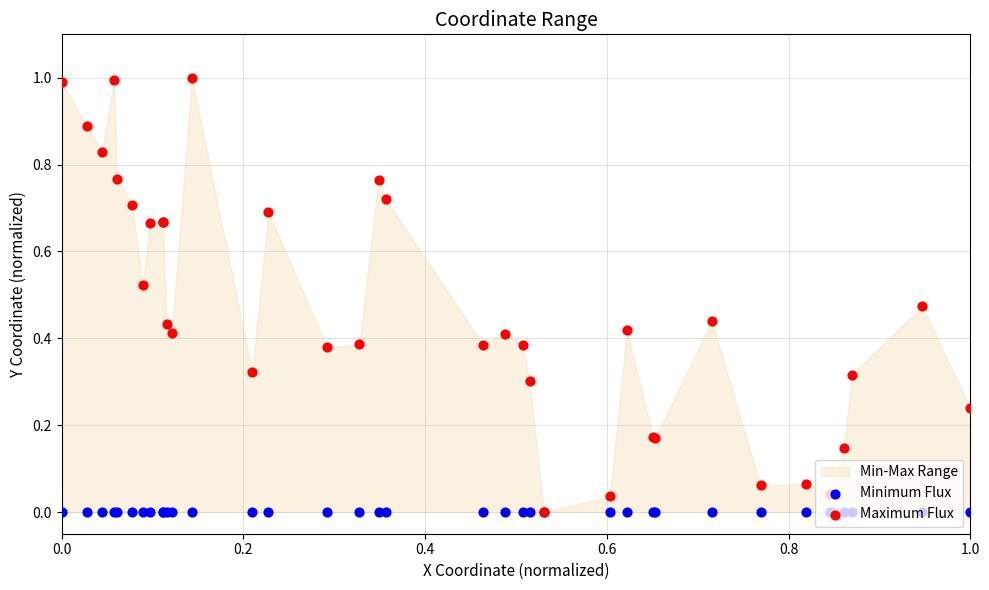

Which series contains the lowest Y value?

Minimum Flux